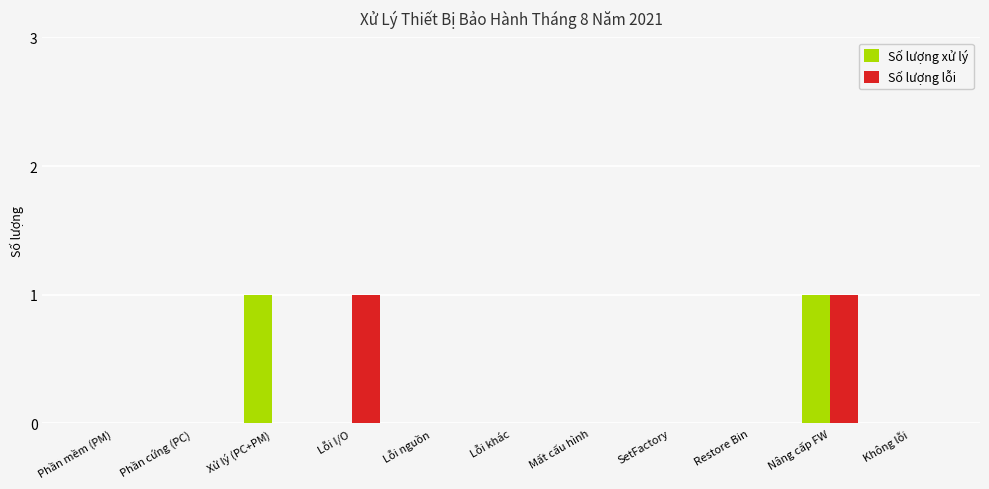

Is the value of Số lượng xử lý at Xử lý (PC+PM) greater than the value of Số lượng lỗi at Restore Bin?

Yes